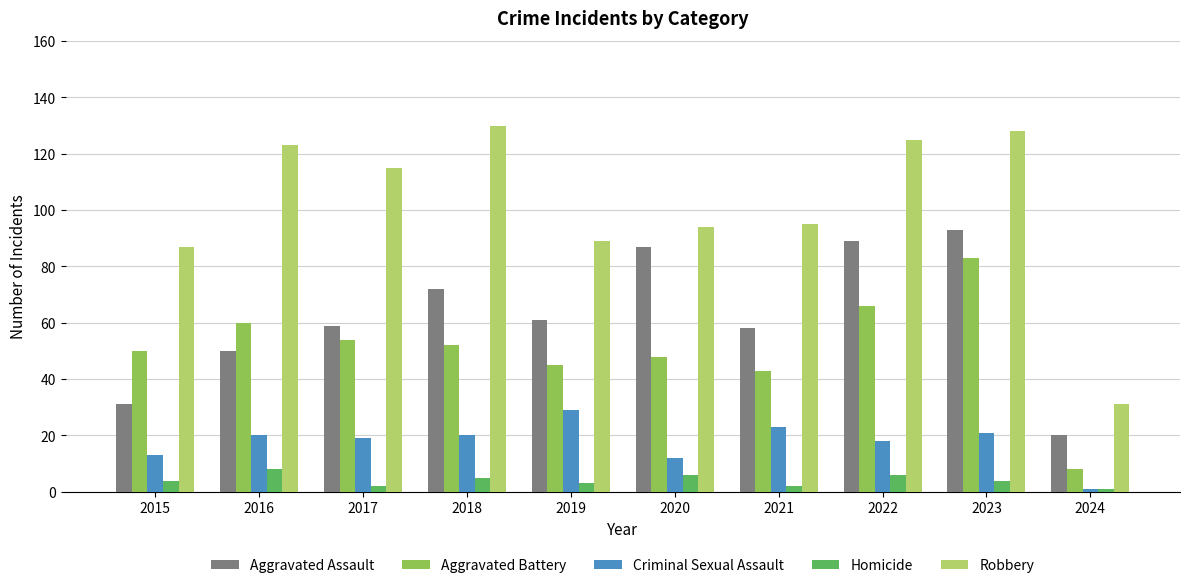

Which series has the largest total across all categories?

Robbery